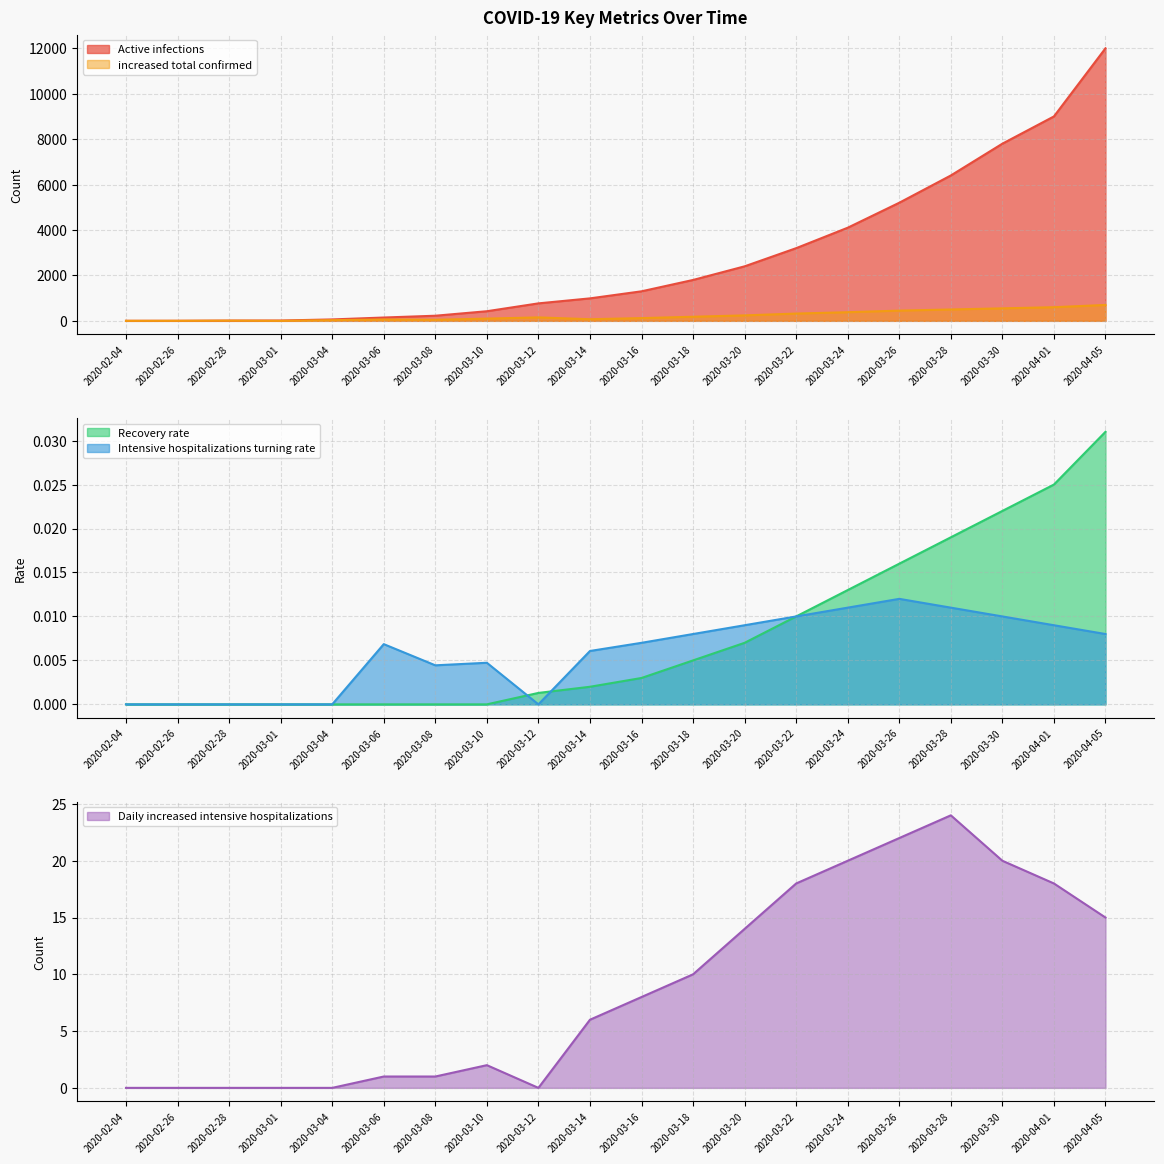

At which category does the chart reach its minimum across all series?

2020-02-04